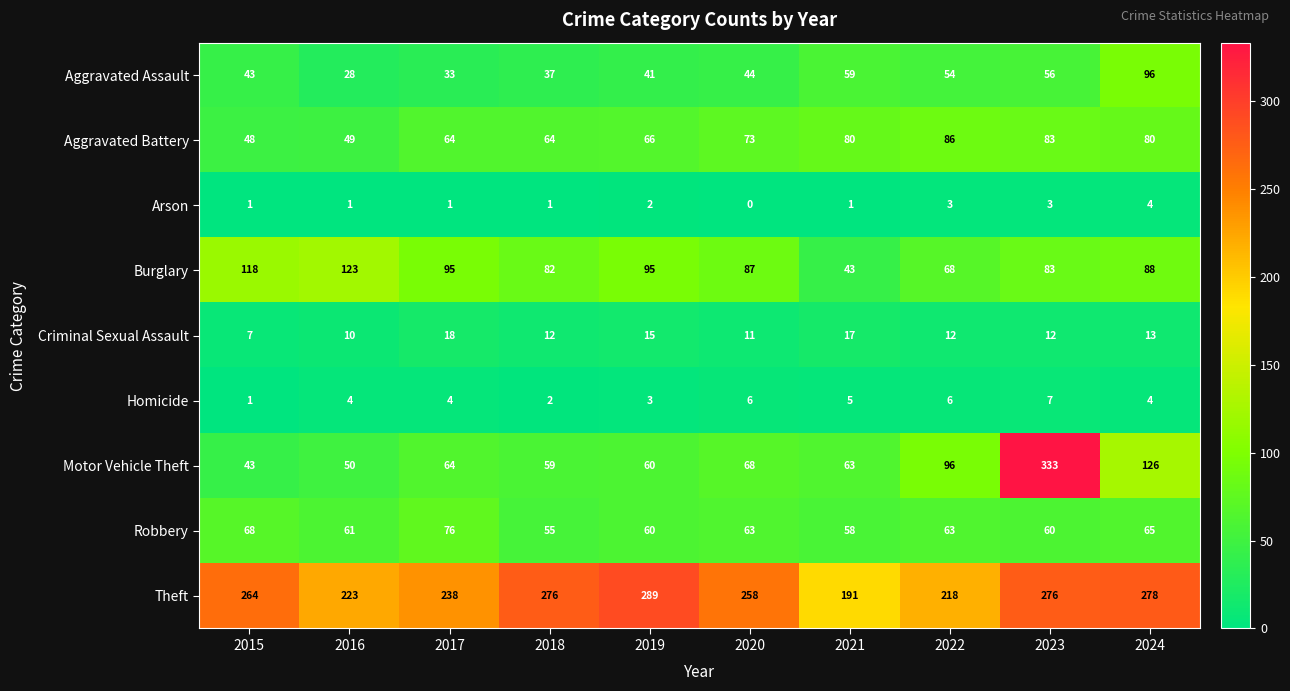

The value of Aggravated Battery at 2024 is 105. True or false?

False